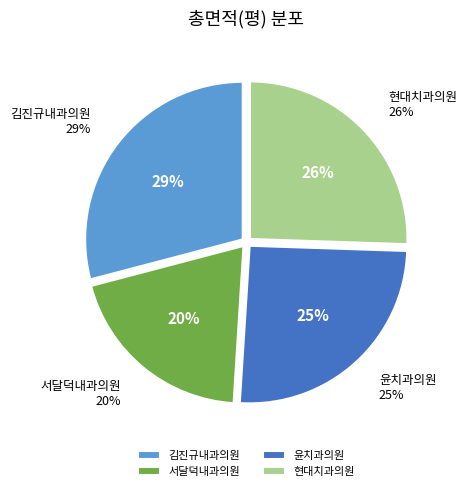

How many slices are in this pie chart?

4